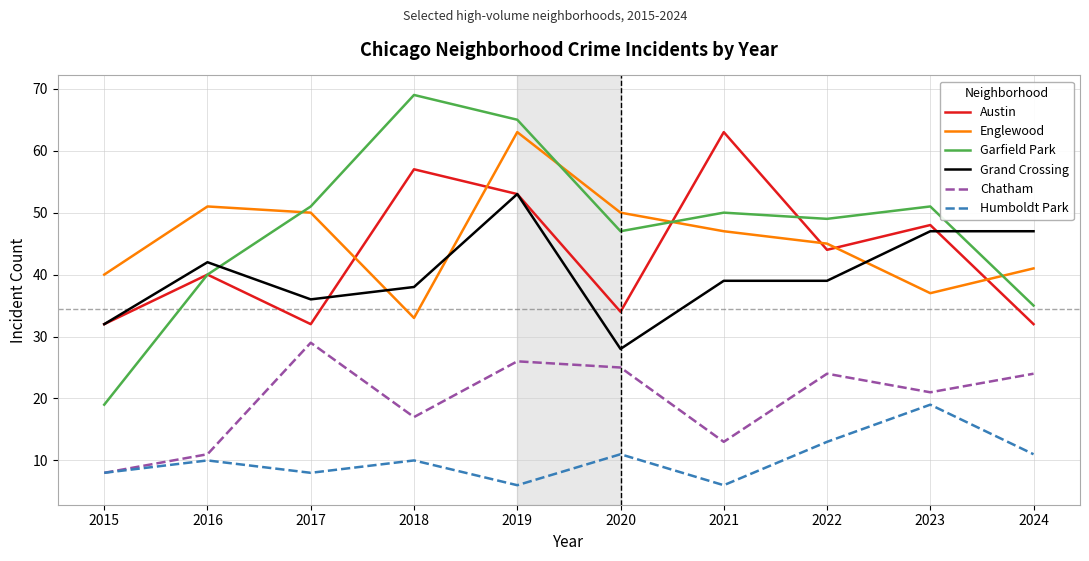

At 2018, list the series in order from smallest to largest.

Humboldt Park, Chatham, Englewood, Grand Crossing, Austin, Garfield Park